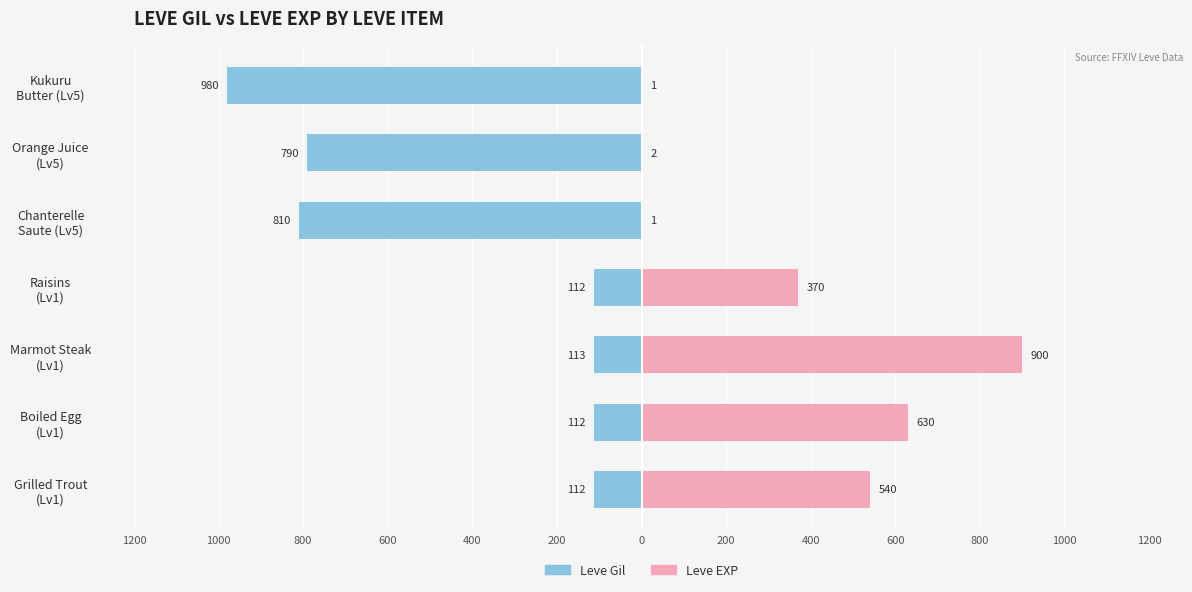

Reading right to left, transcribe all the data shown in this chart.

Leve Gil: -980	-790	-810	-112	-113	-112	-112
Leve EXP: 1	2	1	370	900	630	540